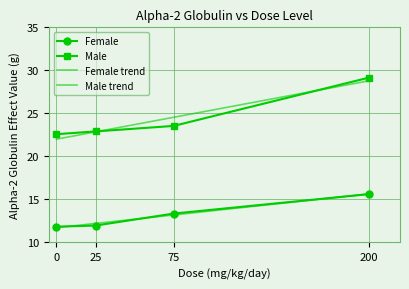

Rank the series at 75 from highest to lowest value.

Male, Female